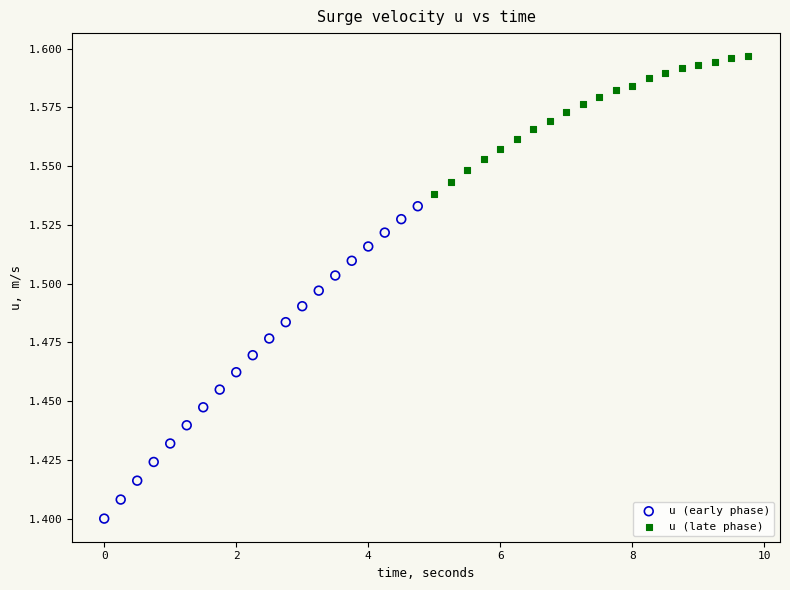

What are all the series names shown in the legend?

u (early phase), u (late phase)